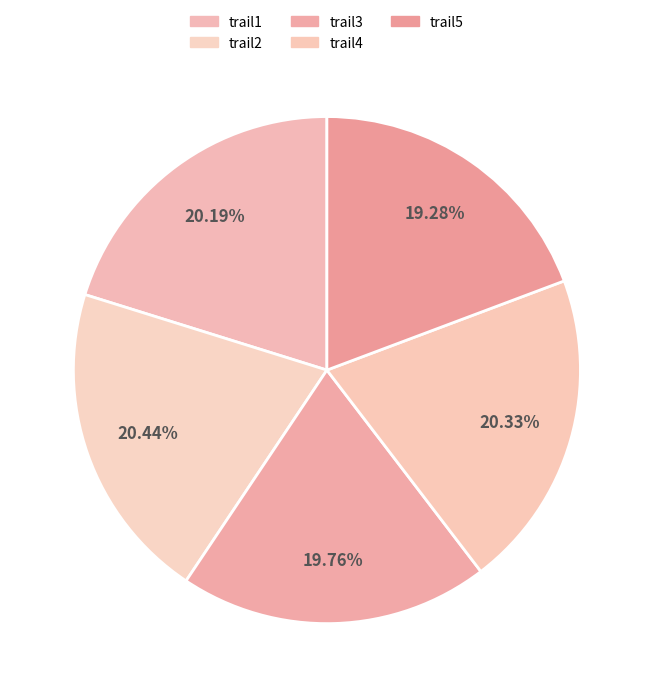

To the nearest percent, what is the difference between the trail3 and trail4 slice percentages?

1%